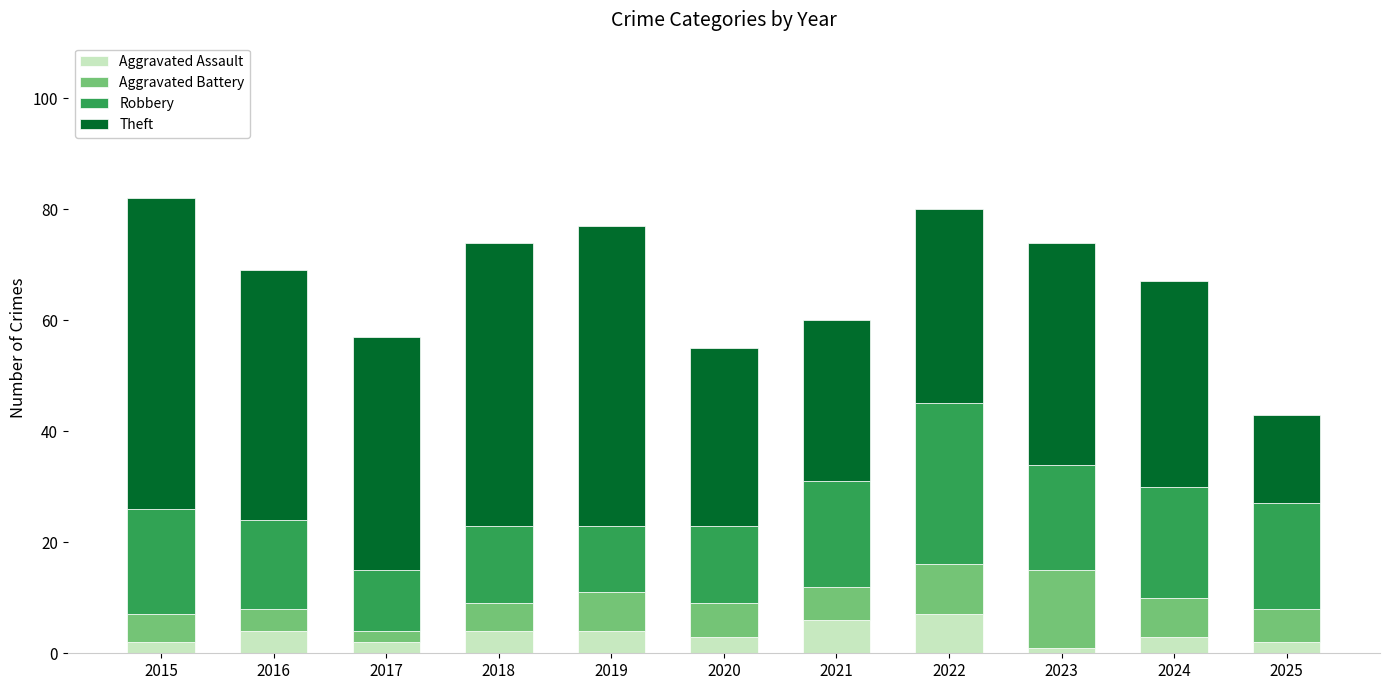

What is the maximum value for Aggravated Assault?

7